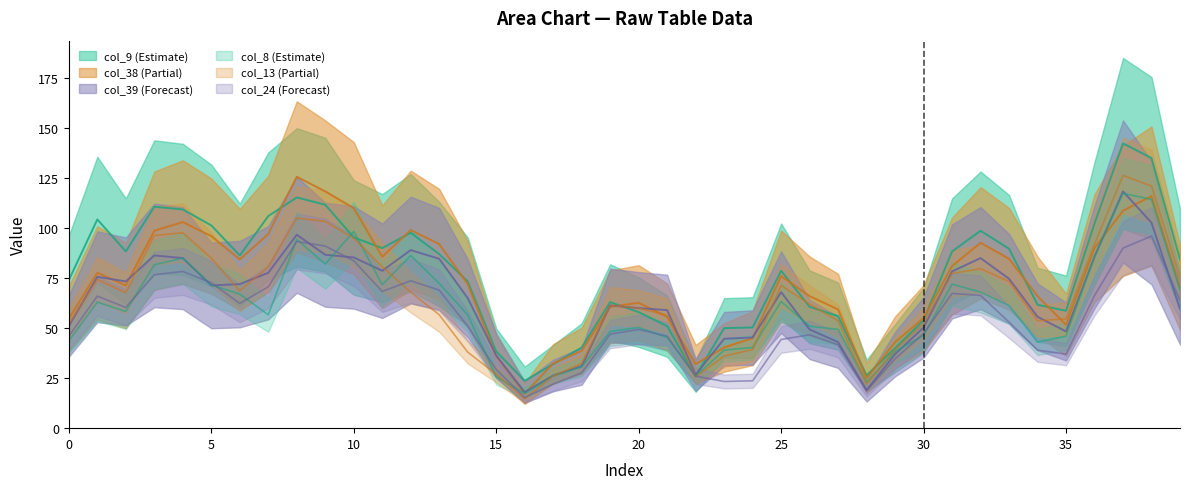

At how many categories does at least one series exceed 77?

23